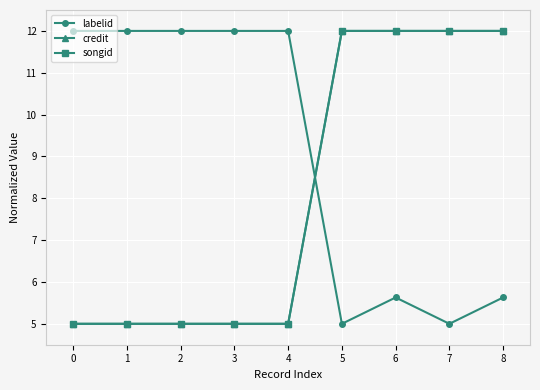

What is the average value of the credit series?

8.1